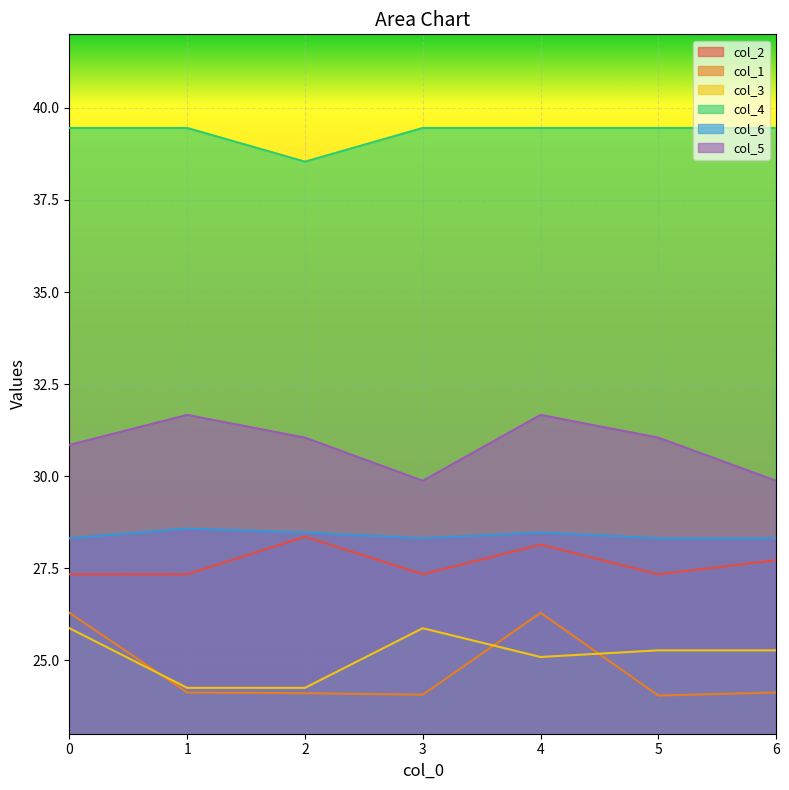

Reading left to right, transcribe all the data shown in this chart.

col_2: 0=27.3	1=27.3	2=28.4	3=27.3	4=28.1	5=27.3	6=27.7
col_1: 0=26.3	1=24.1	2=24.1	3=24.1	4=26.3	5=24.0	6=24.1
col_3: 0=25.9	1=24.2	2=24.2	3=25.9	4=25.1	5=25.3	6=25.3
col_4: 0=39.5	1=39.5	2=38.5	3=39.5	4=39.5	5=39.5	6=39.5
col_6: 0=28.3	1=28.6	2=28.5	3=28.3	4=28.5	5=28.3	6=28.3
col_5: 0=30.8	1=31.7	2=31.0	3=29.9	4=31.7	5=31.0	6=29.9